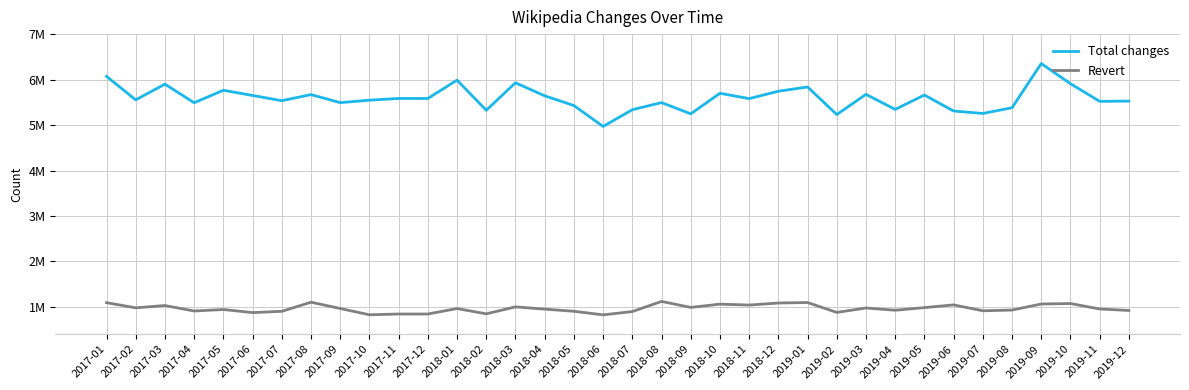

Does the chart display data point markers on the line(s)?

No